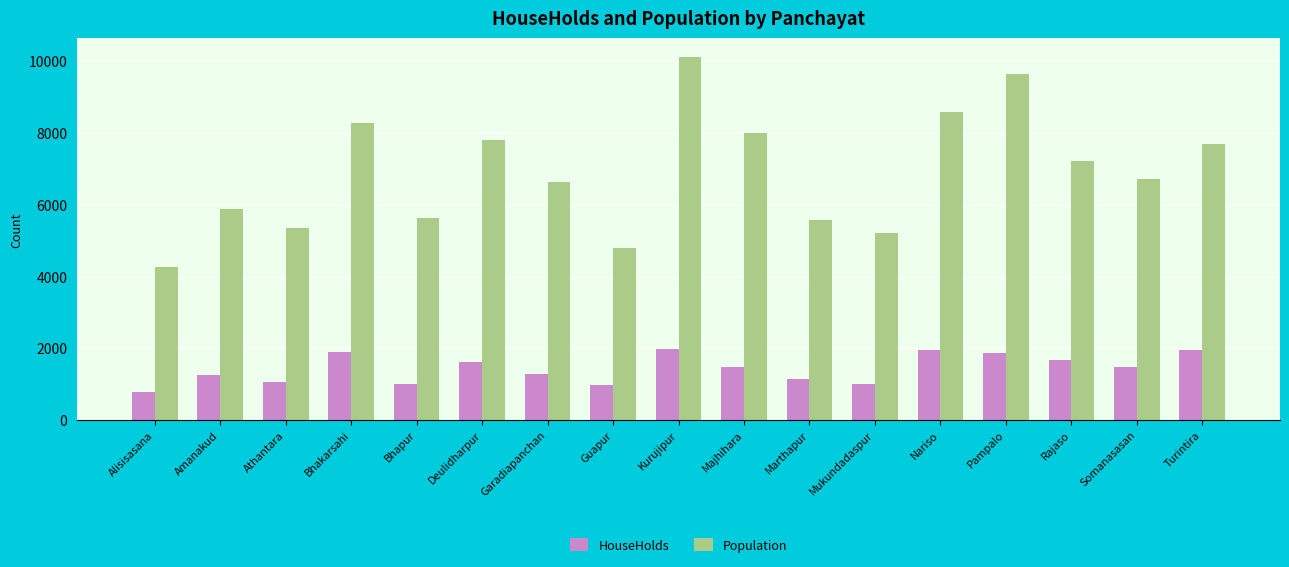

Which series changed the most between Guapur and Rajaso?

Population